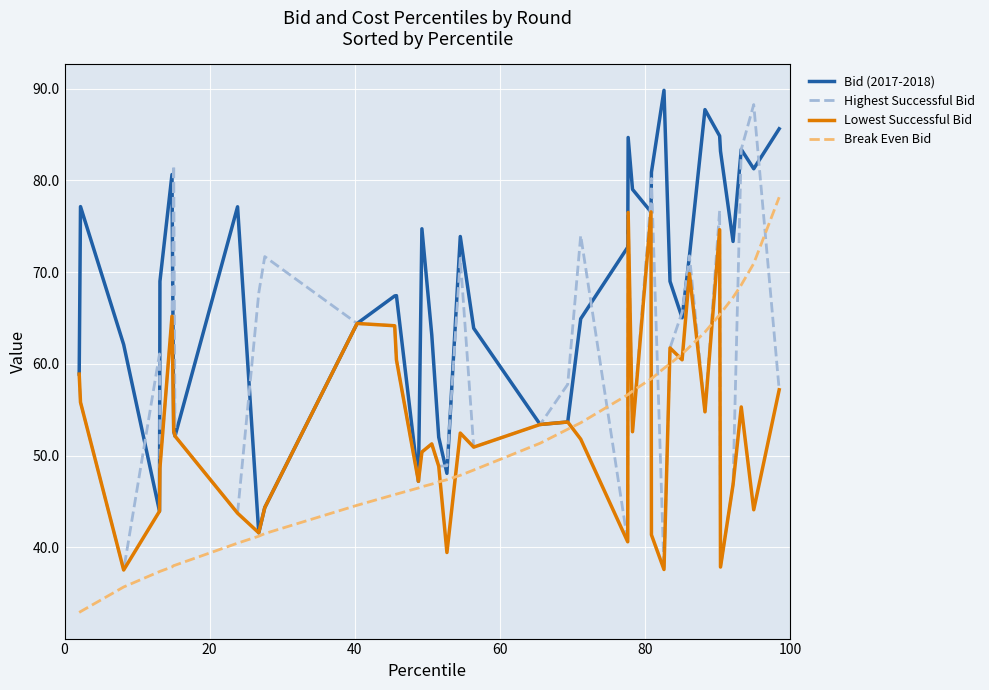

What is the difference between the maximum and minimum values in the Break Even Bid series?

45.3